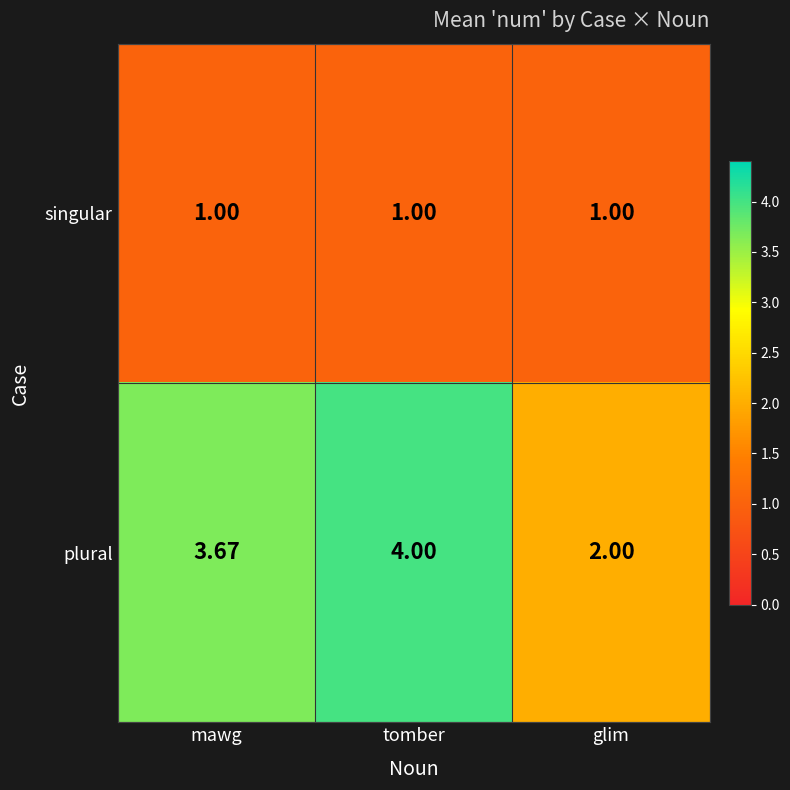

What is the greatest value displayed?

4.0